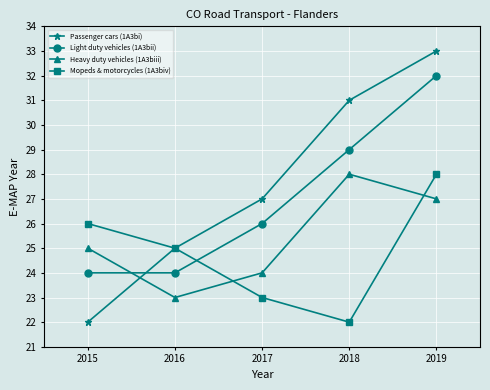

At which category is the sum across all series the highest?

2019